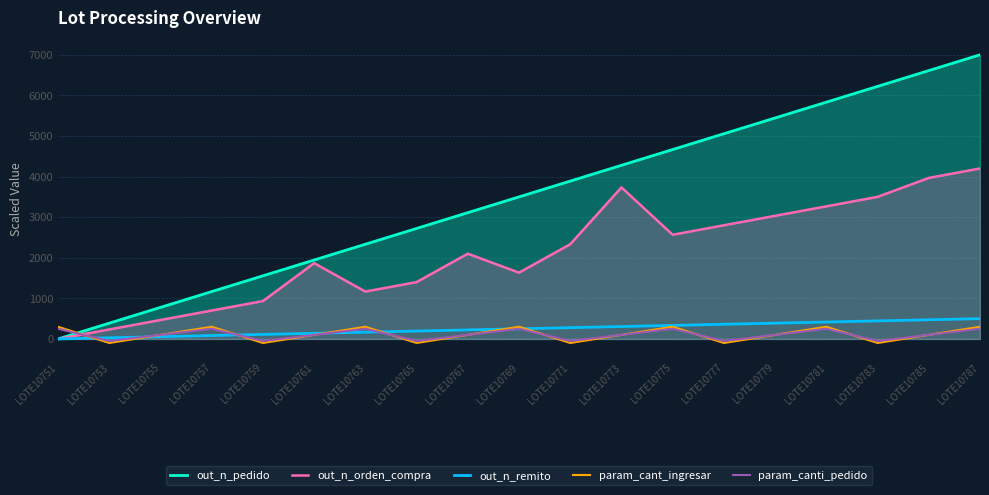

How many interior local peaks does the out_n_orden_compra series have?

3